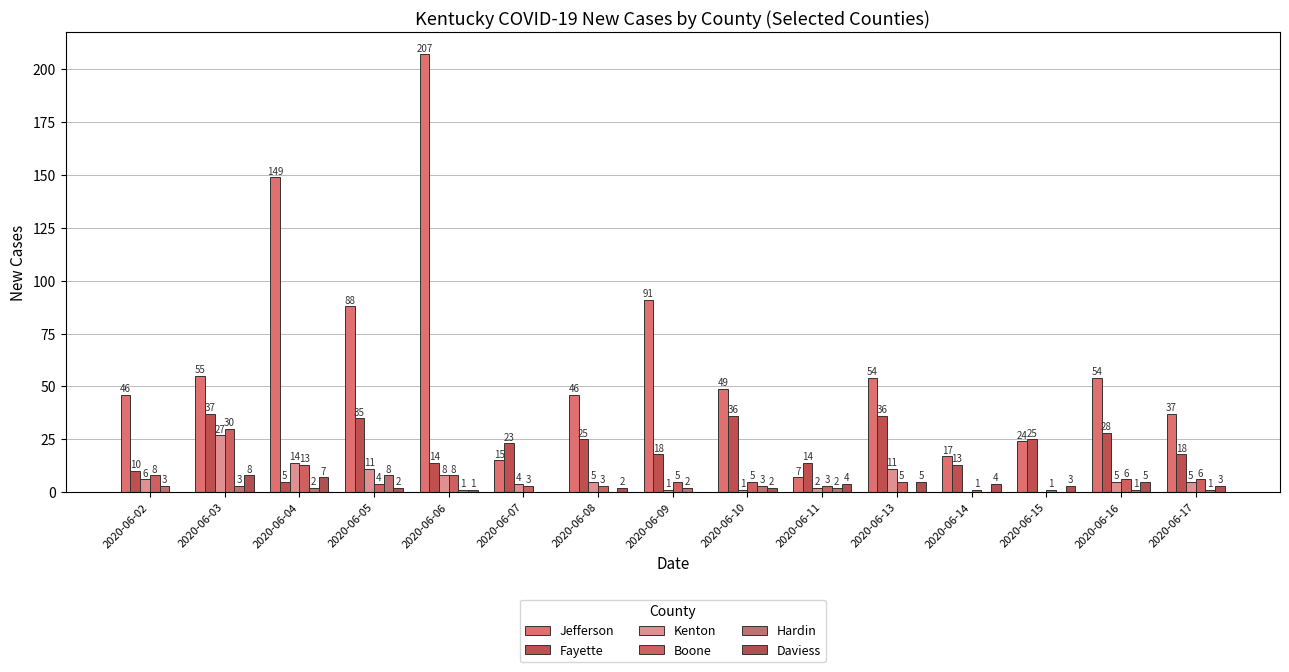

What is the difference between the highest and lowest values at 2020-06-04?

147